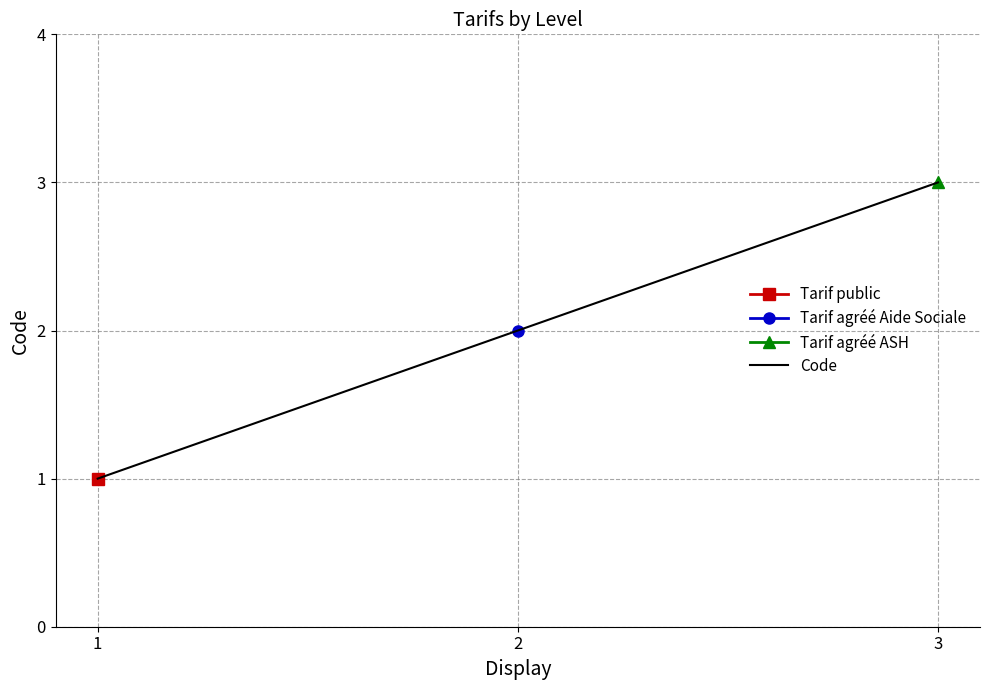

Which label corresponds to the smallest value in the chart?

1